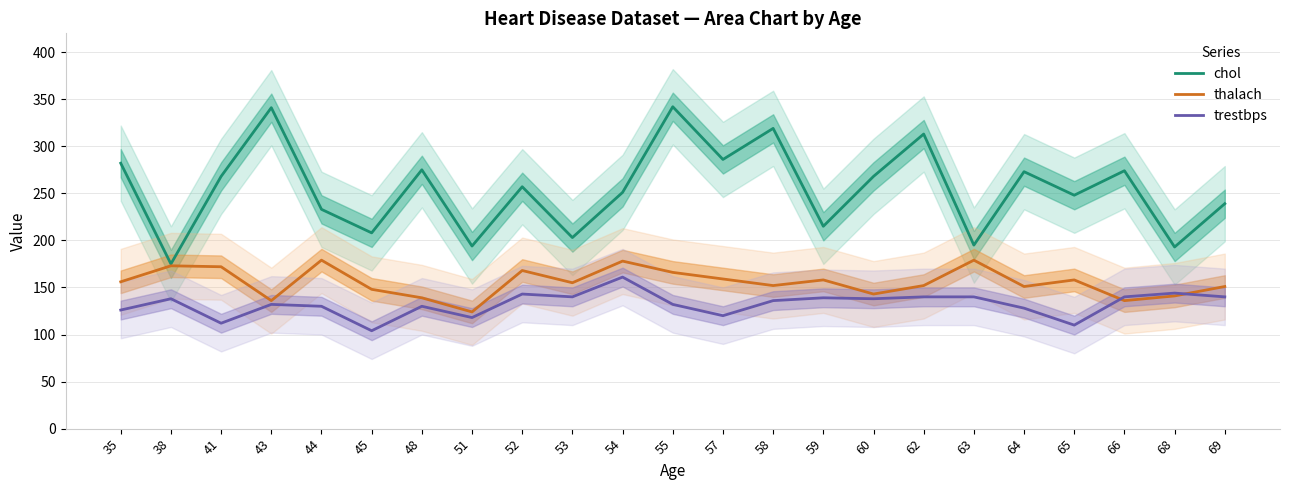

What are all the series names shown in the legend?

chol, thalach, trestbps